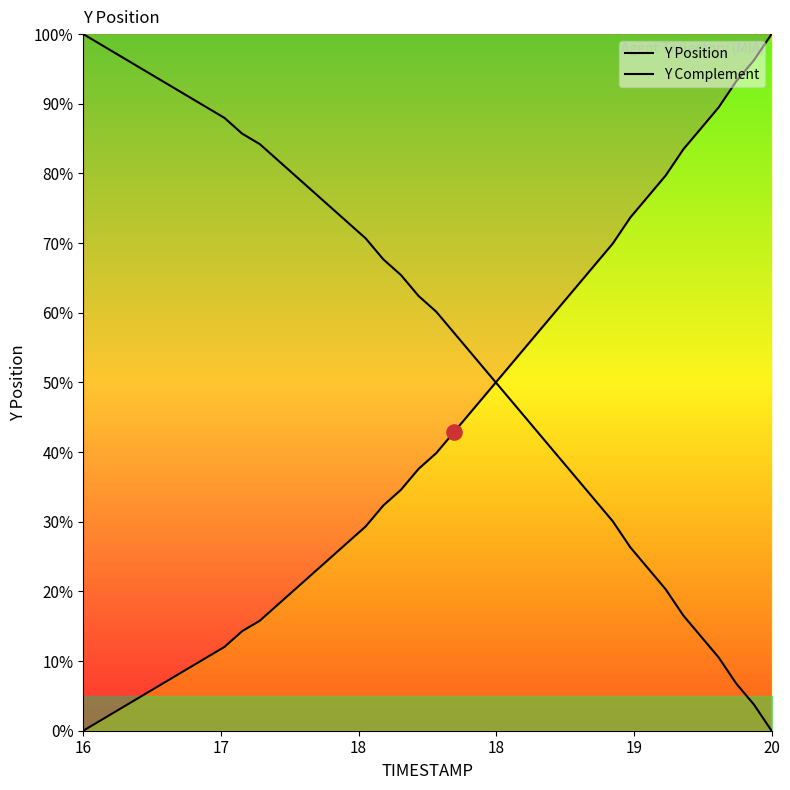

What are all the series names shown in the legend?

Y Position, Y Complement